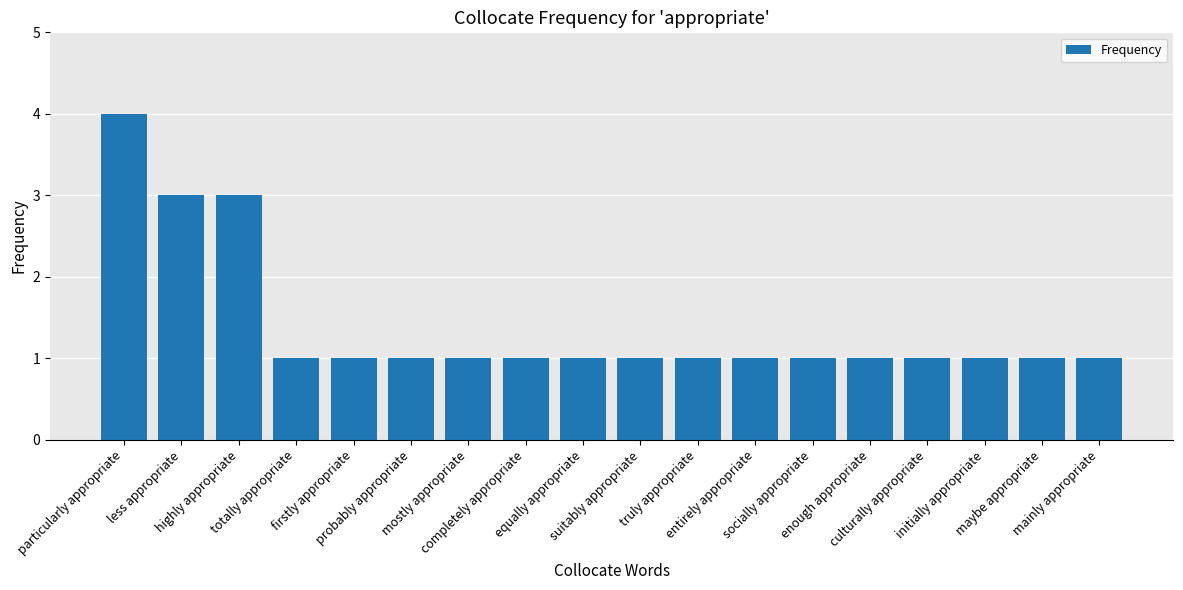

Does the chart contain stacked bars?

No